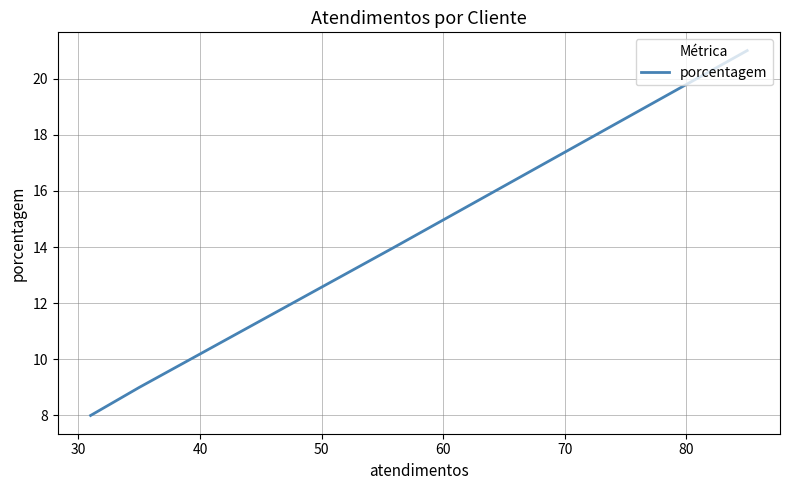

Is it true that the value at 20 is 28?

False